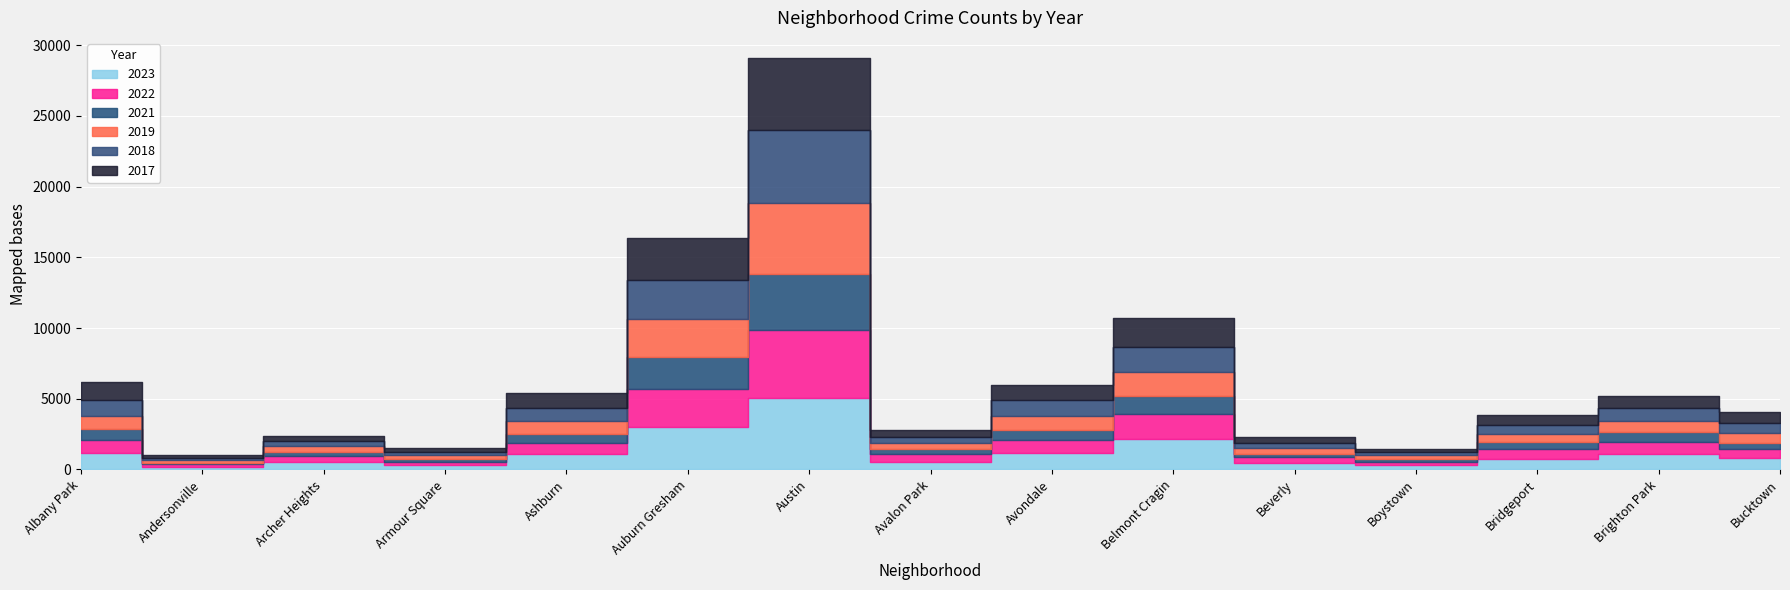

True or false: 2021 and 2022 intersect in this chart.

False